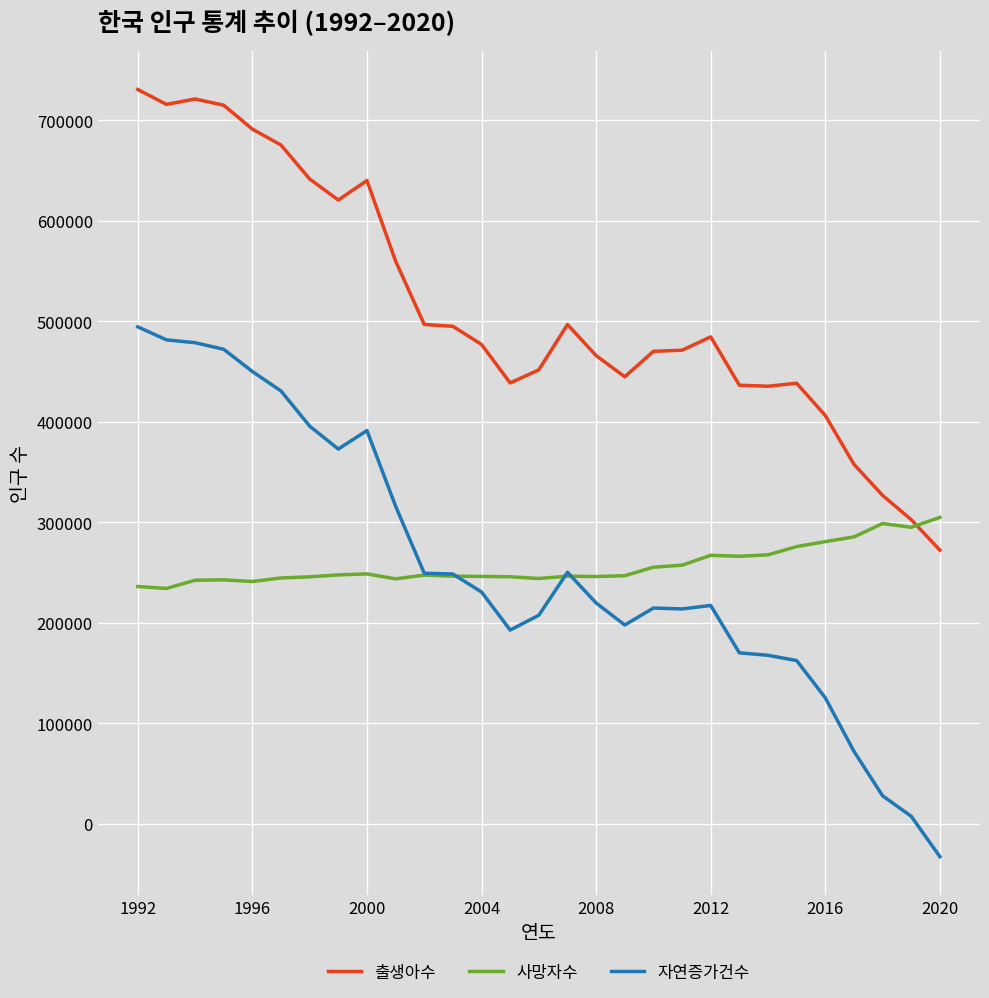

What is the maximum value shown in the chart?

730678